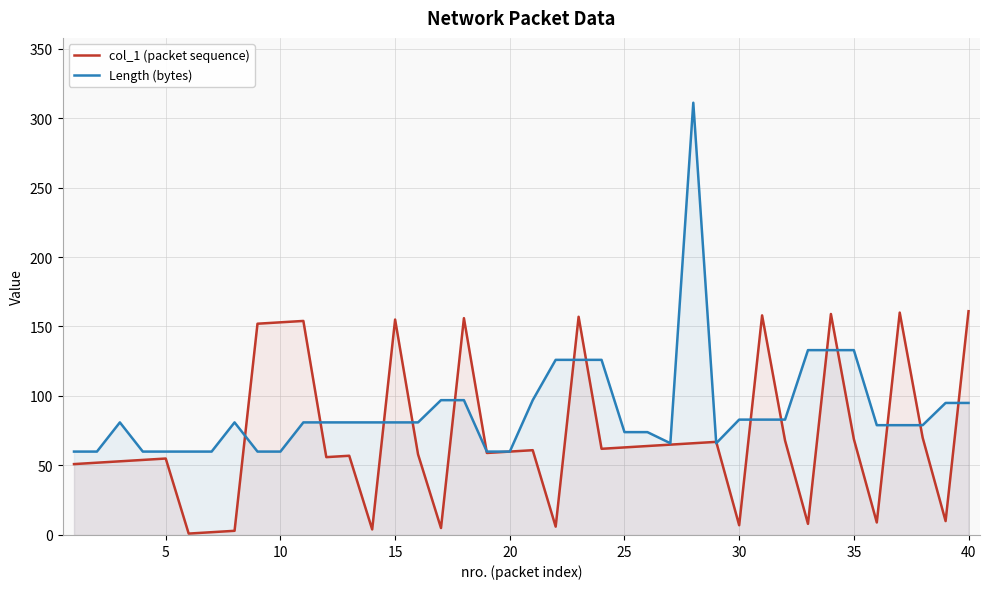

List the series in order of their peak value, highest first.

Length (bytes), col_1 (packet sequence)